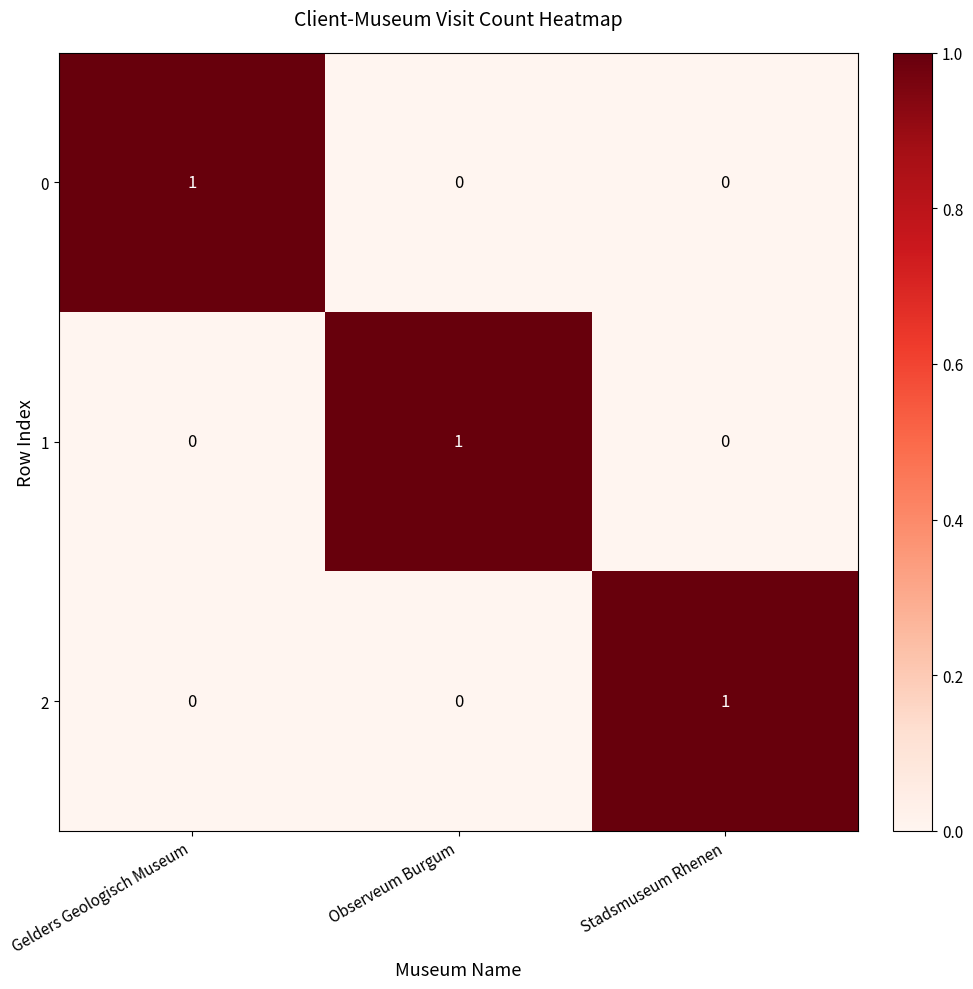

At how many categories does at least one series exceed 0?

3